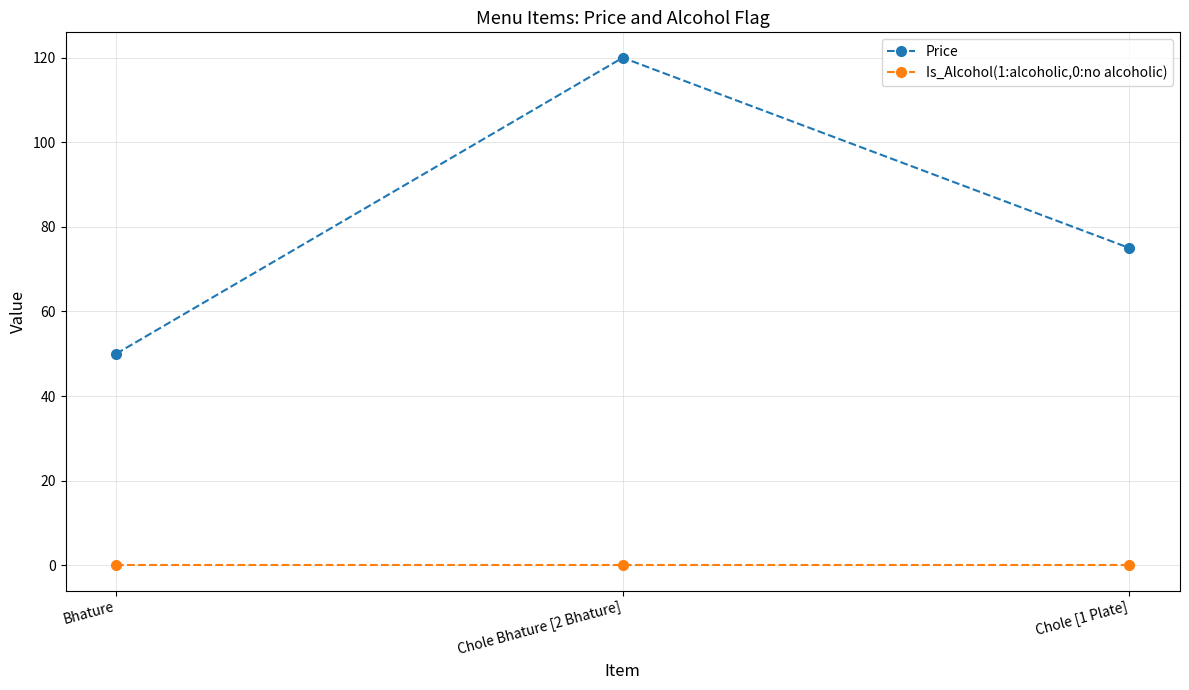

Does the chart display data point markers on the line(s)?

Yes